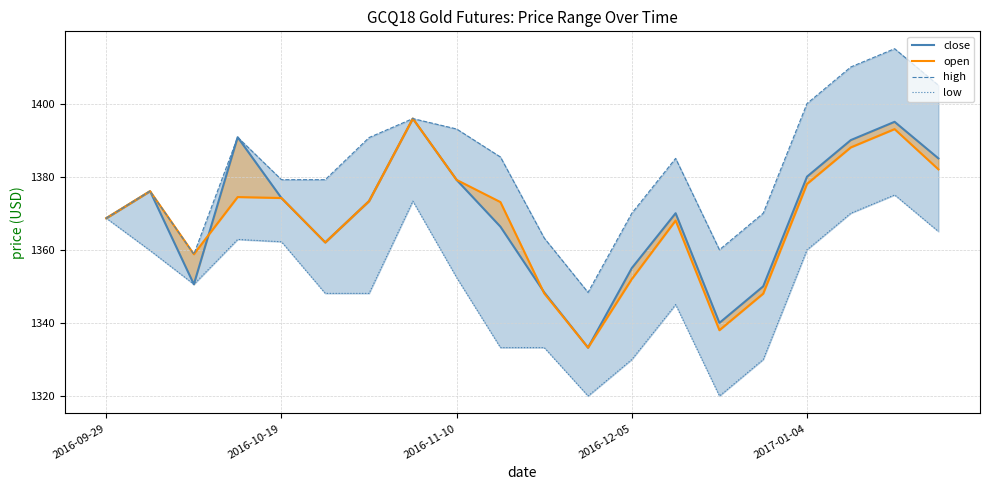

True or false: open and low intersect in this chart.

False